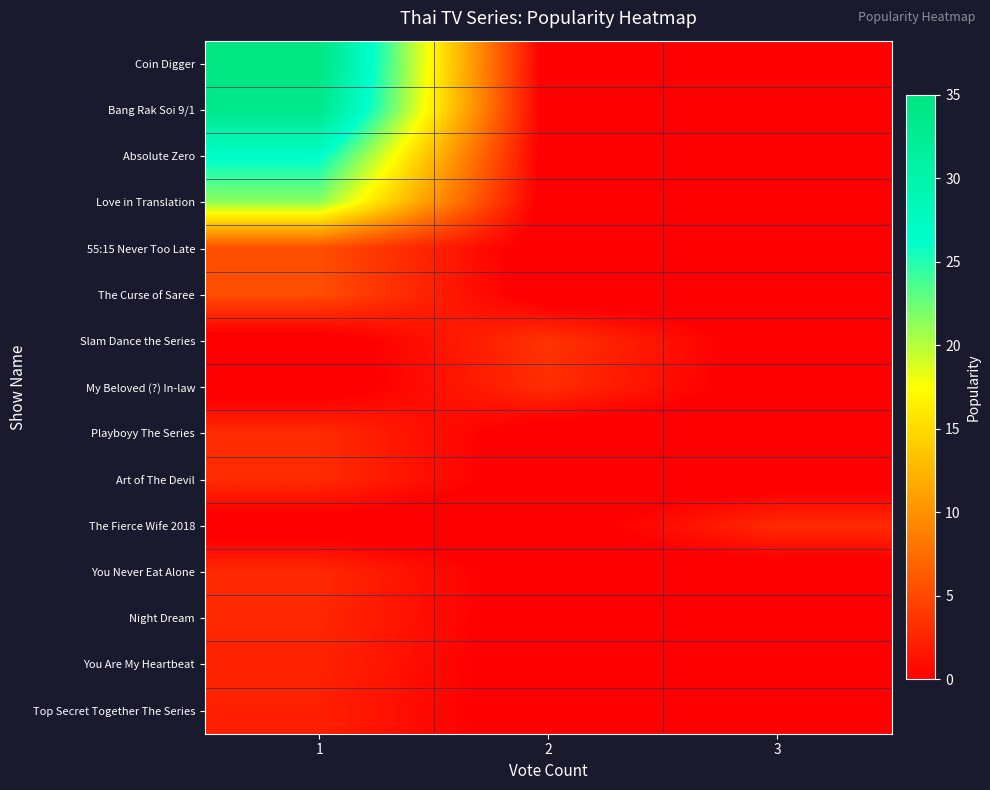

Which series has the widest spread of values?

row_0